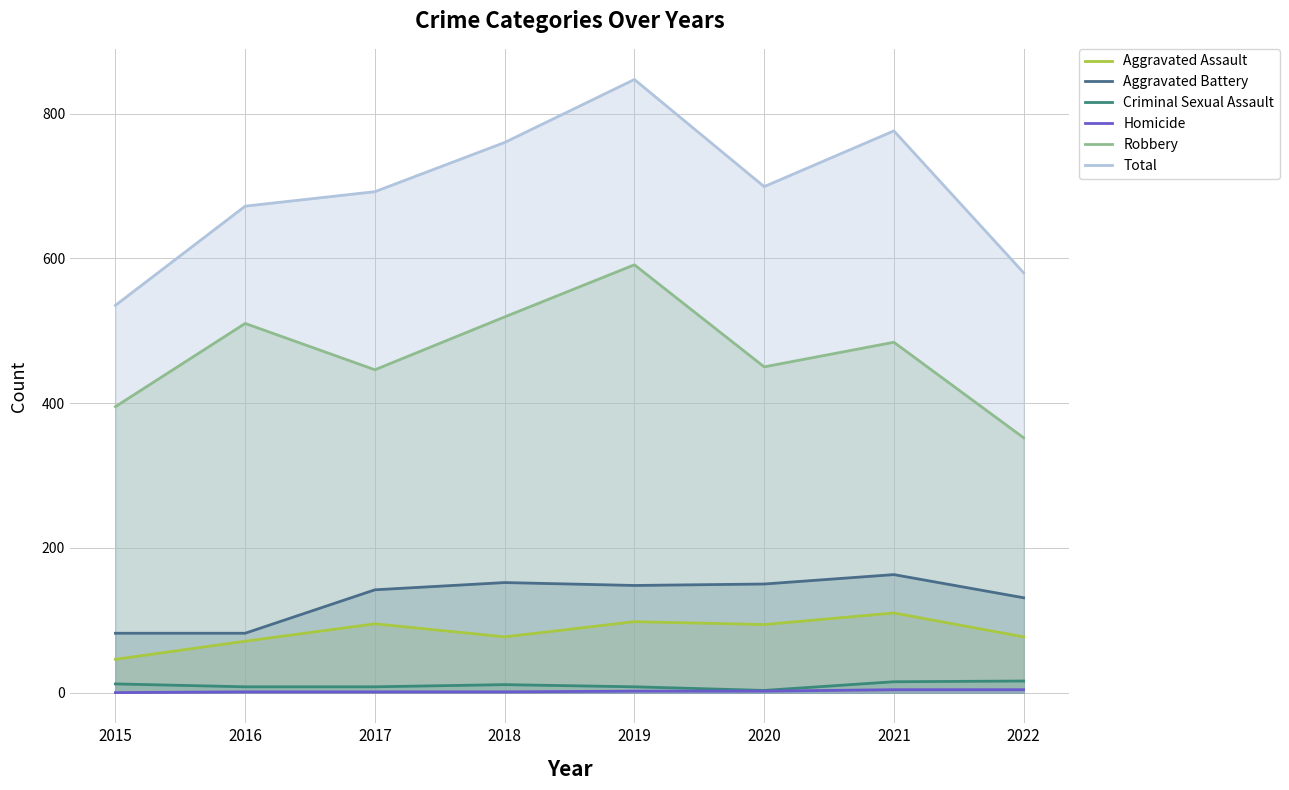

What is the value of the Criminal Sexual Assault point at the 6th from the left?

3